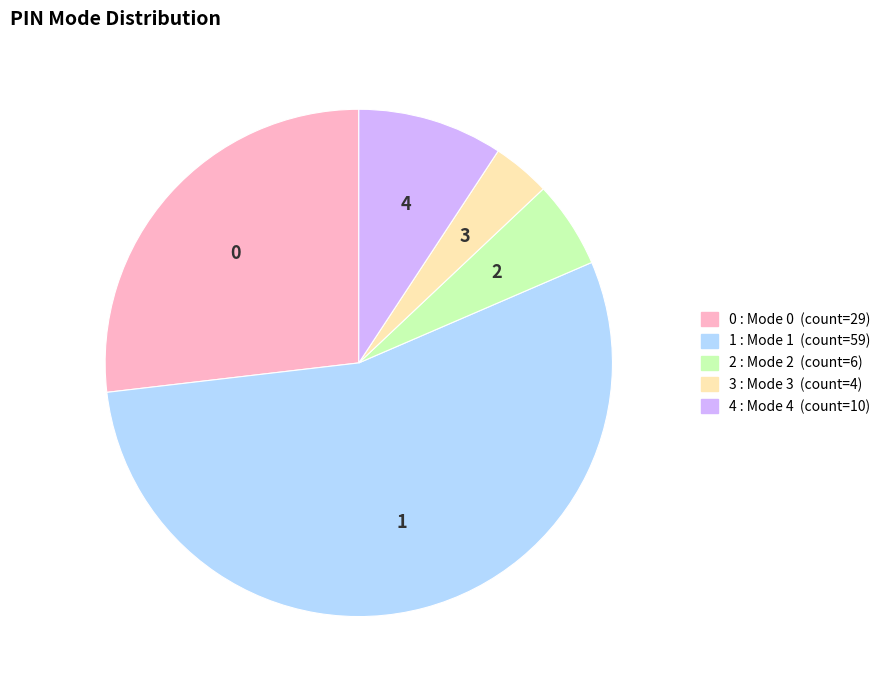

How many segments does this pie chart have?

5